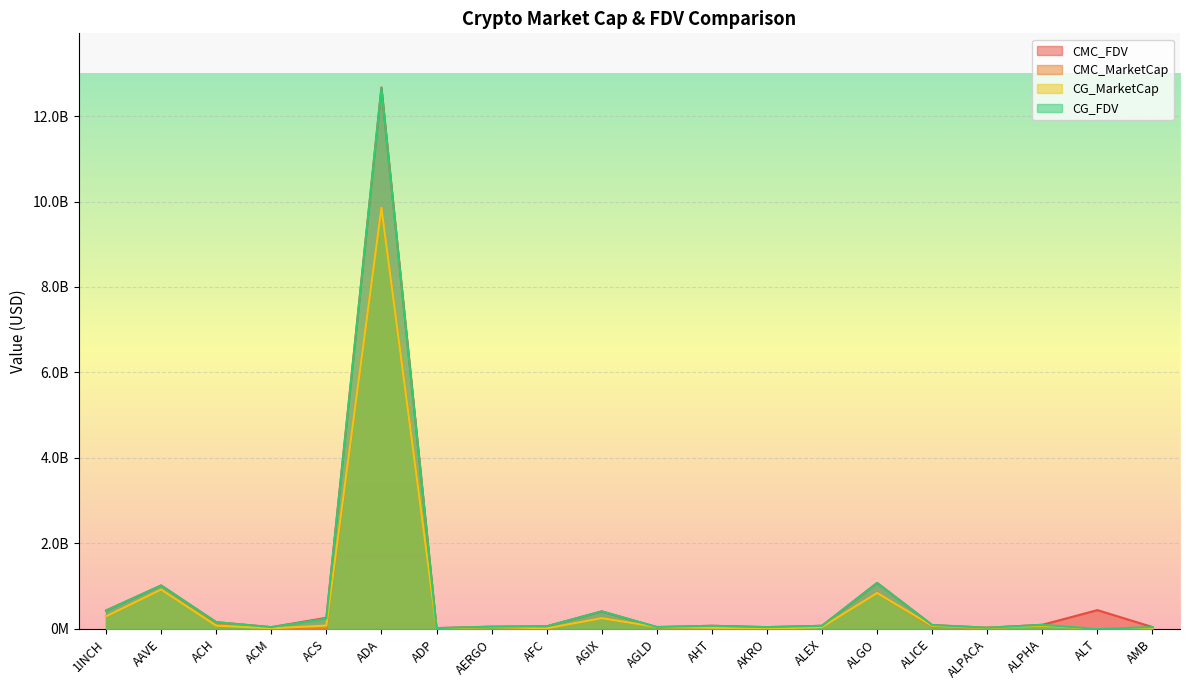

What is the sum of all CG_FDV values?

16645046882.0